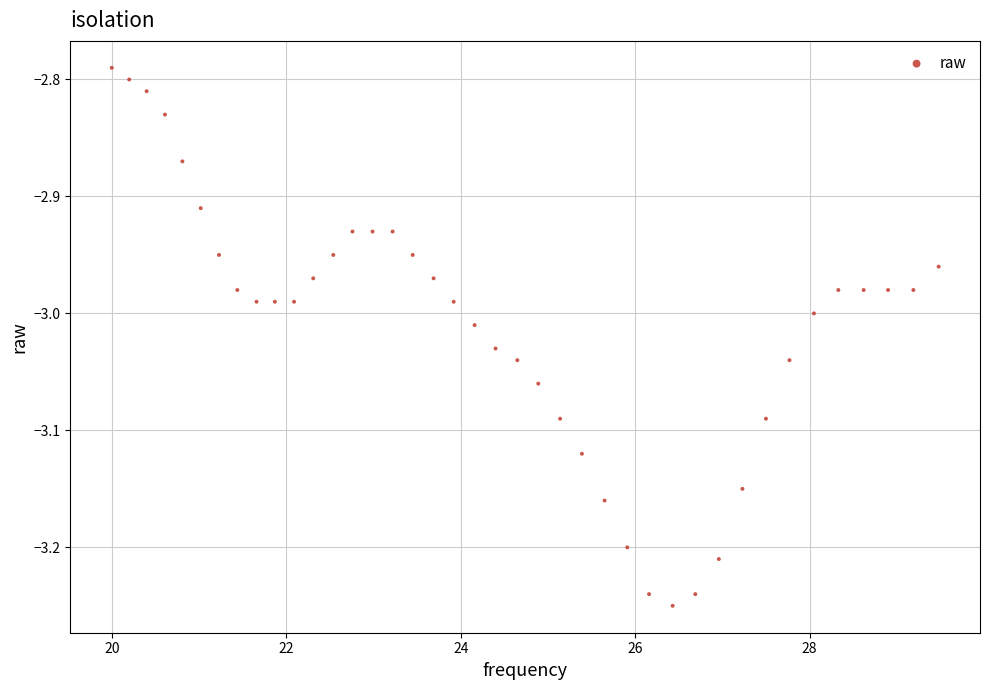

What is the range of Y values (max minus min)?

0.5